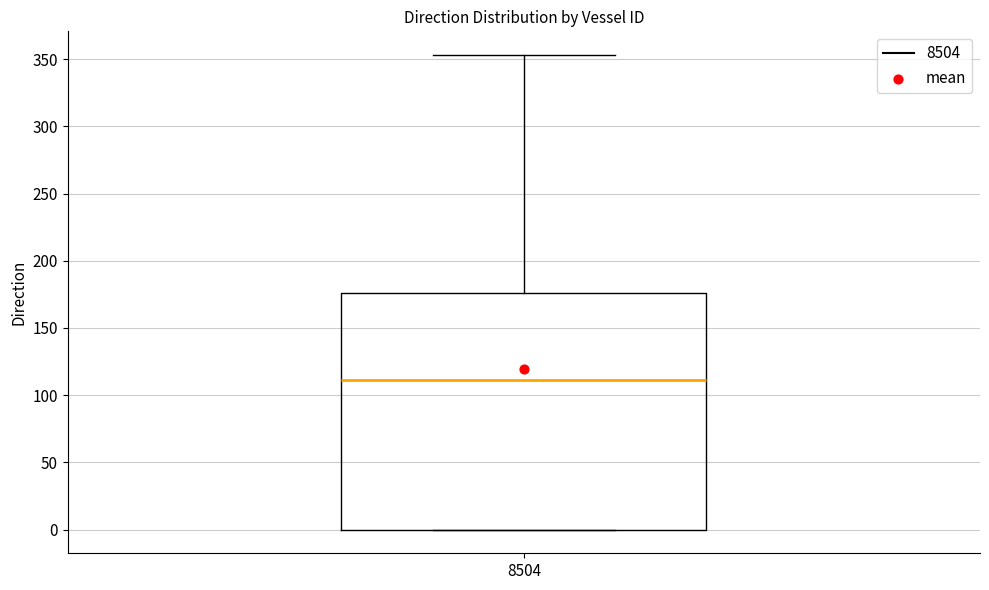

Read this box plot against the y-axis: the position of the median line, the range covered by the box, and the ends of both whiskers. The values are not printed on the chart, so give them approximately, as read against the axis.

median 110, box 0 to 175, whiskers 0 to 355